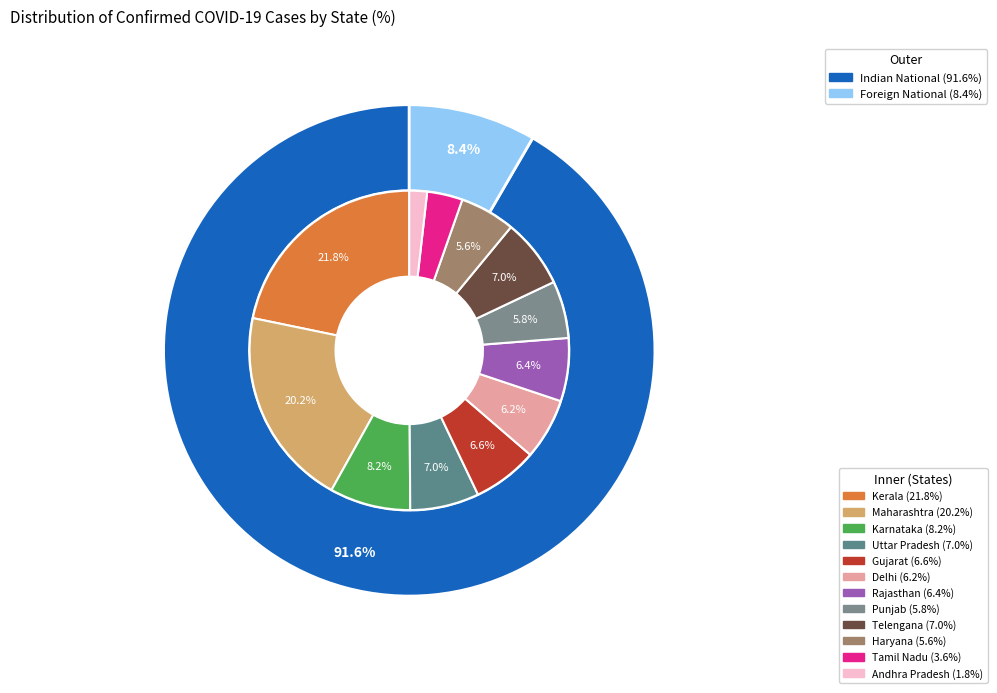

To the nearest percent, what is the average slice percentage?

8%